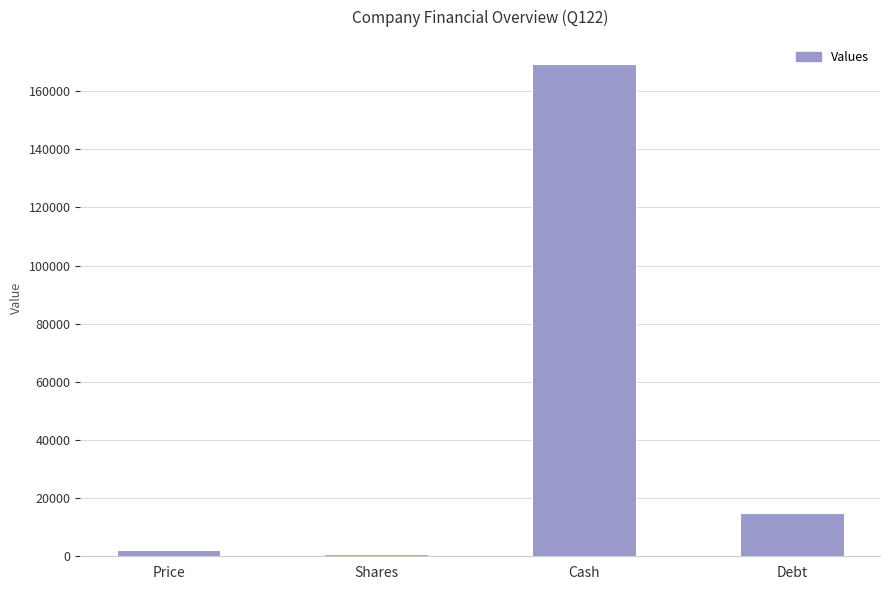

True or false: the data shows 169198.0 at Cash.

True